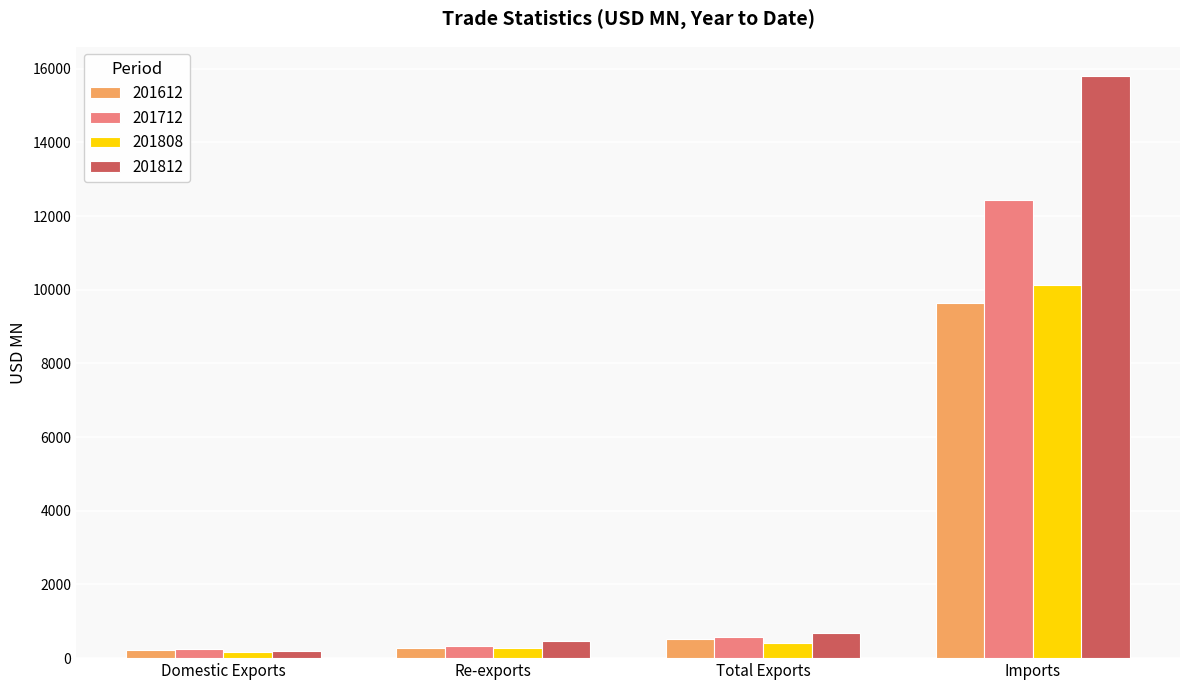

What is the approximate value of 201808 at Domestic Exports?

156.6